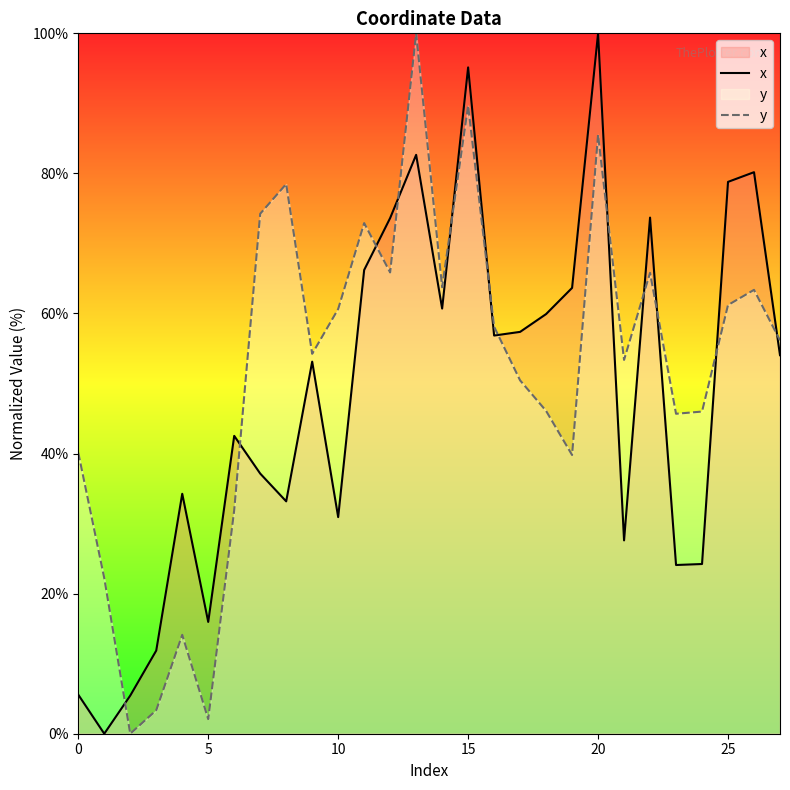

What is the greatest value displayed?

100.0